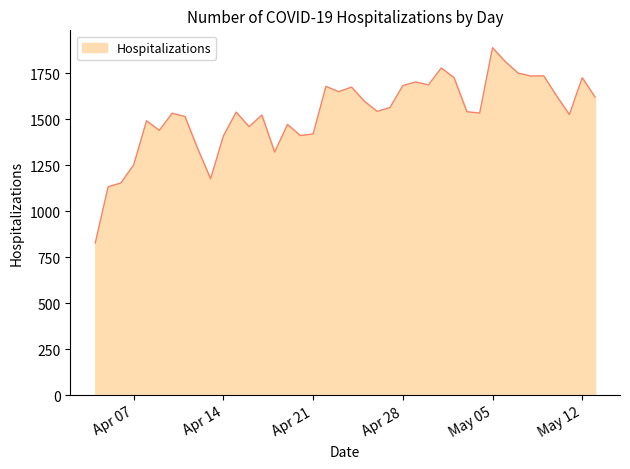

What is the difference between the maximum and minimum values?

1061